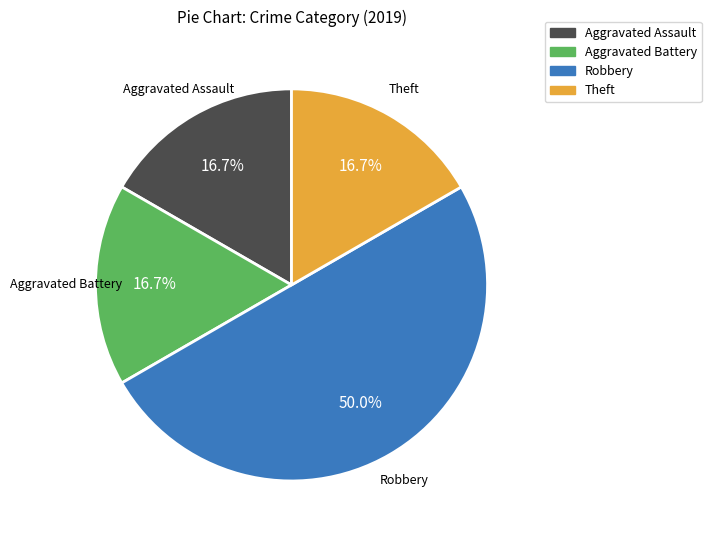

How many segments does this pie chart have?

4